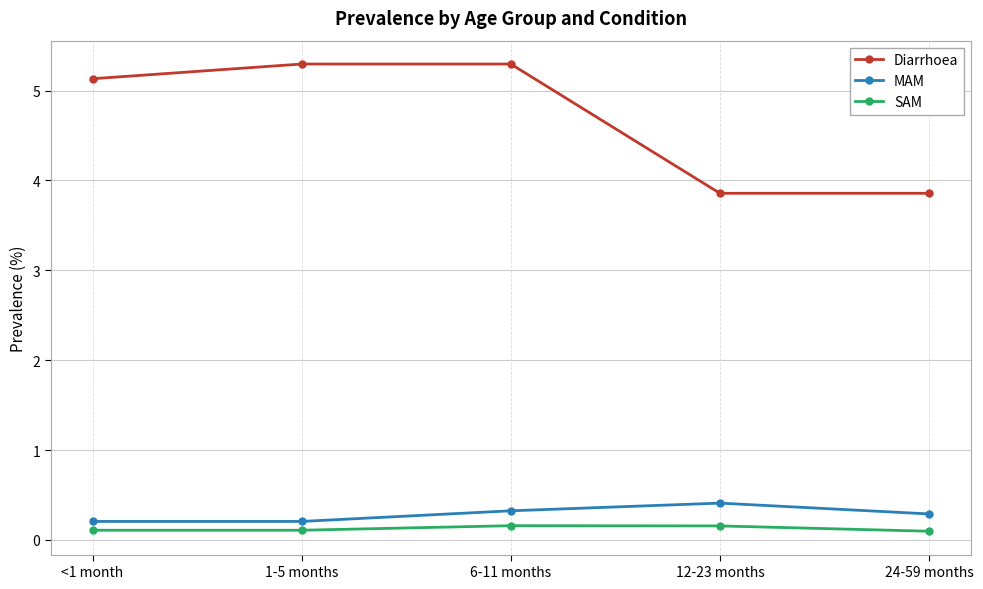

What is the difference between the highest and lowest values at 6-11 months?

5.1